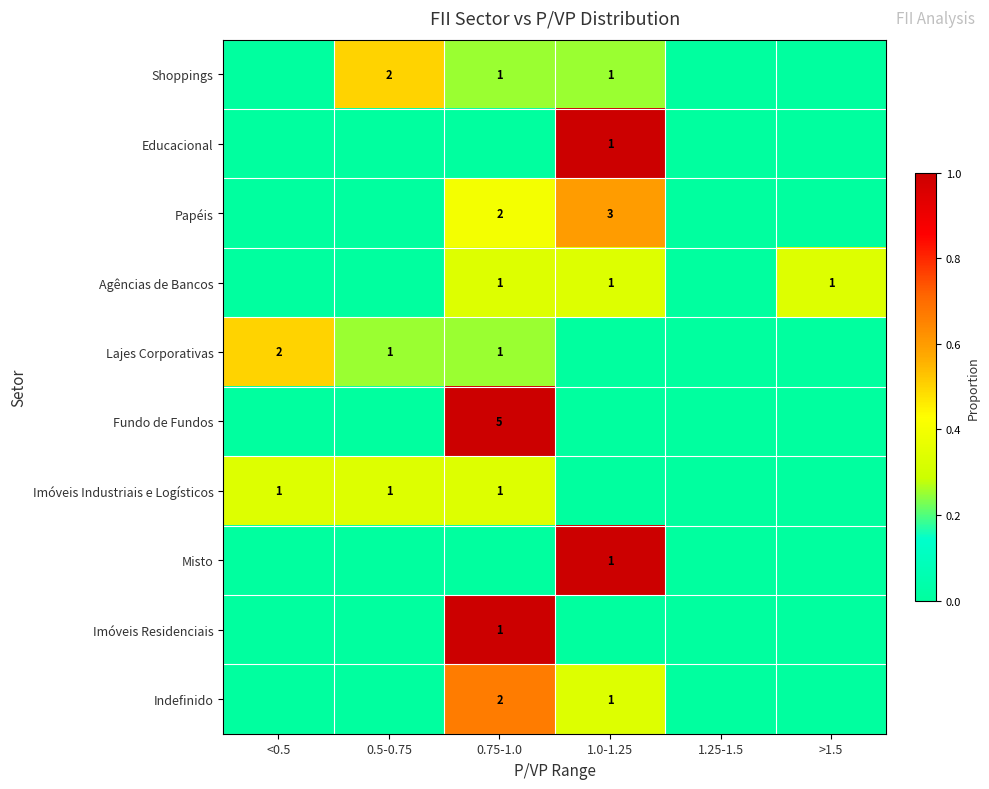

True or false: Indefinido has a value of 1 at 0.75-1.0.

False